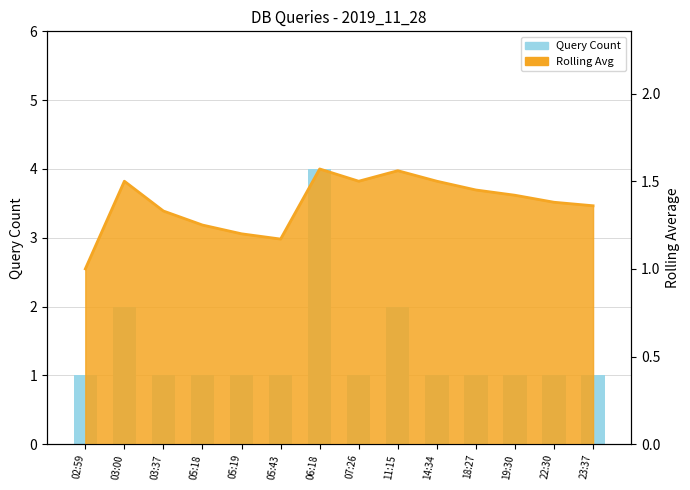

Rank the categories by value from highest to lowest.

06:18, 03:00, 11:15, 02:59, 03:37, 05:18, 05:19, 05:43, 07:26, 14:34, 18:27, 19:30, 22:30, 23:37